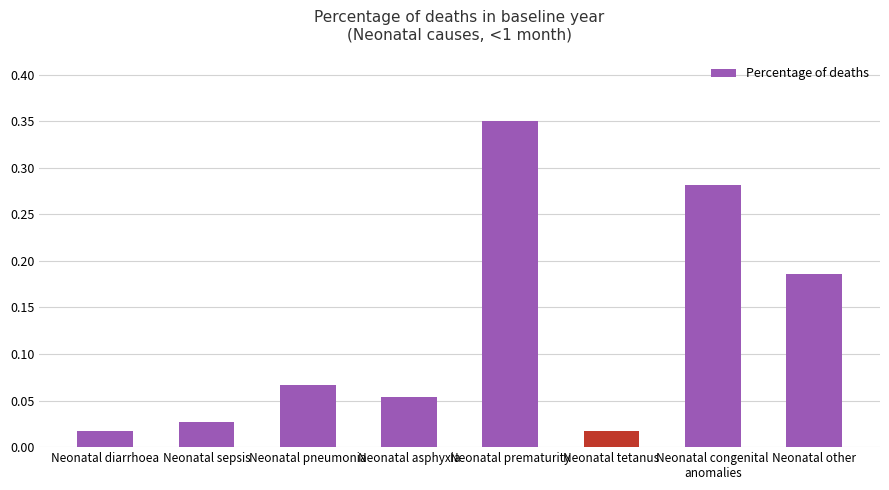

Which category has the highest value across all series?

Neonatal prematurity